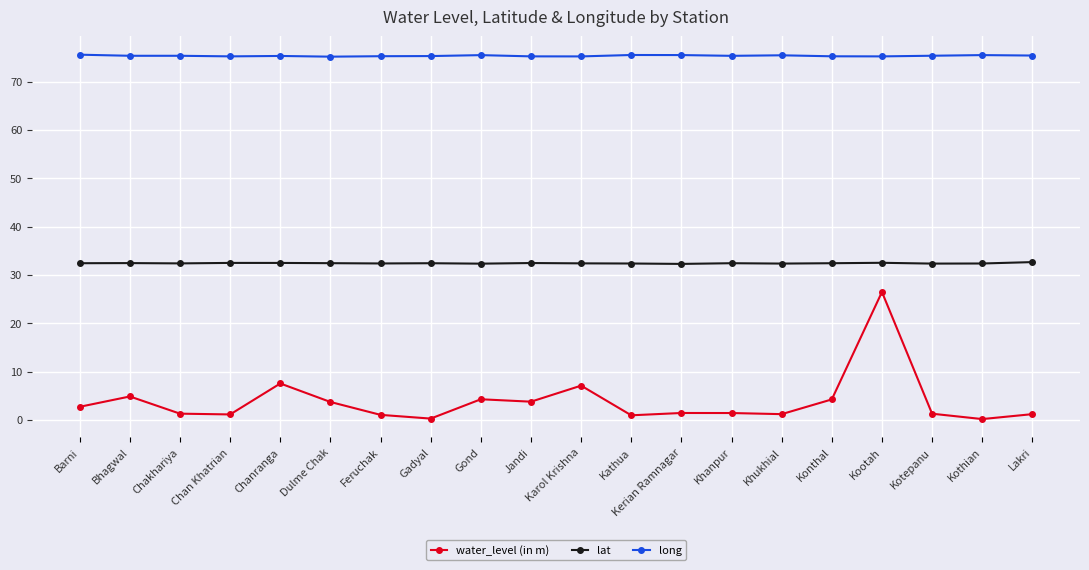

What is the total value across all series at Lakri?

109.3